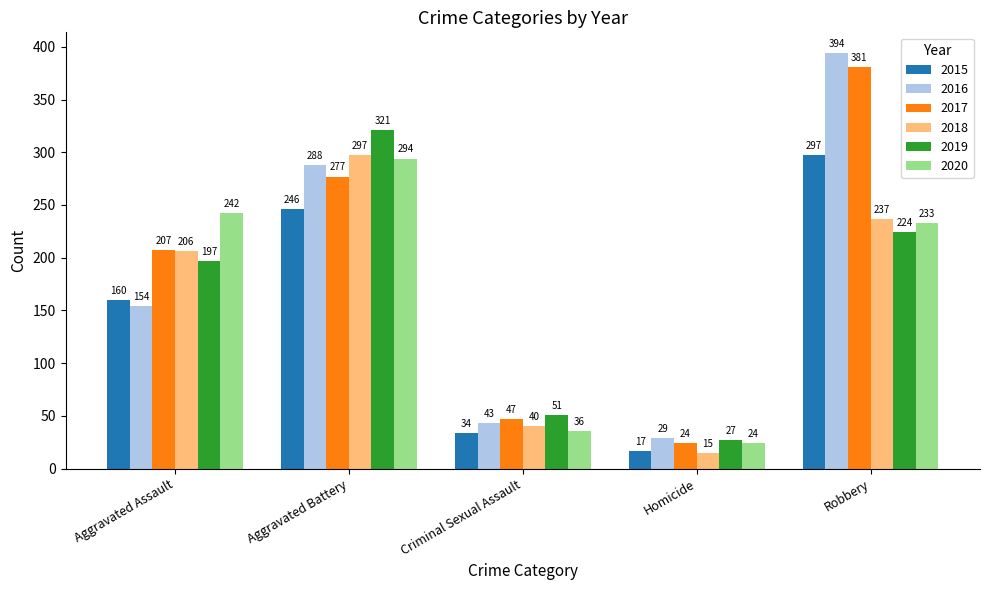

How many bars are there in each group?

6